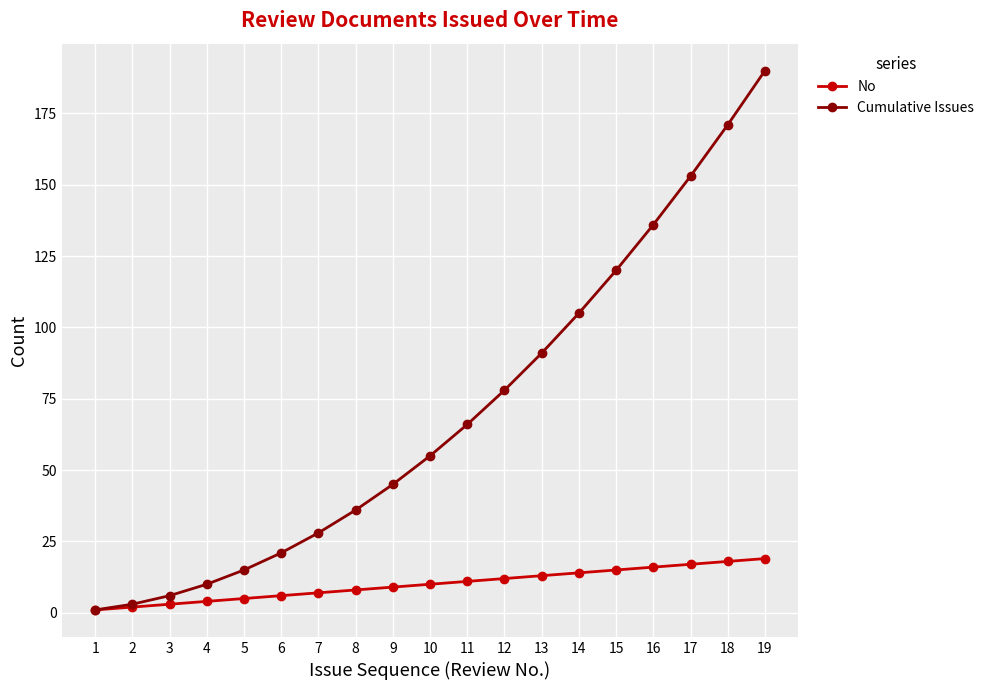

What is the greatest value displayed?

190